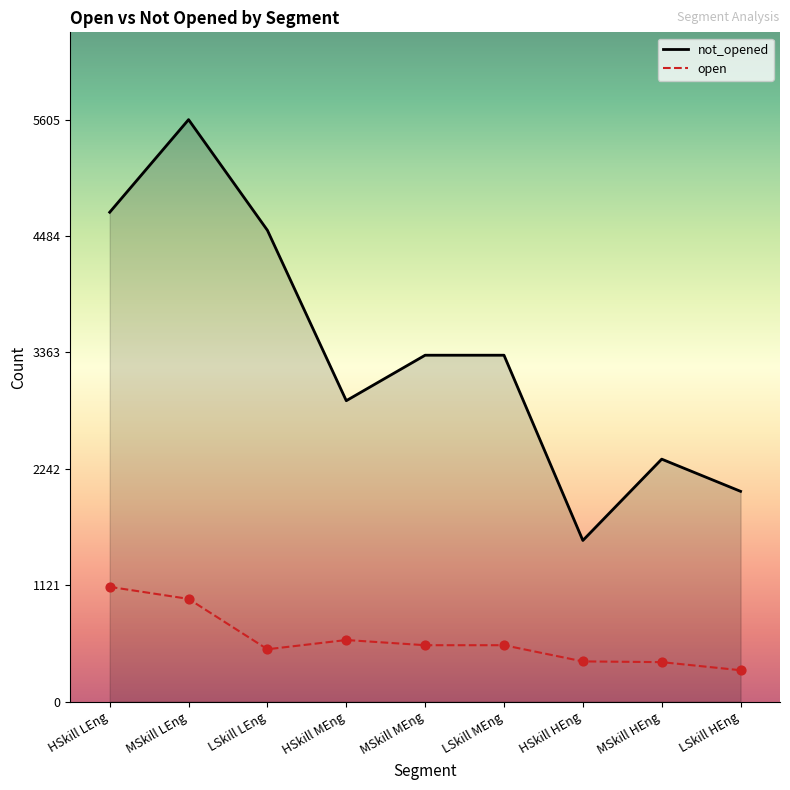

Which series contains the highest Y value?

not_opened